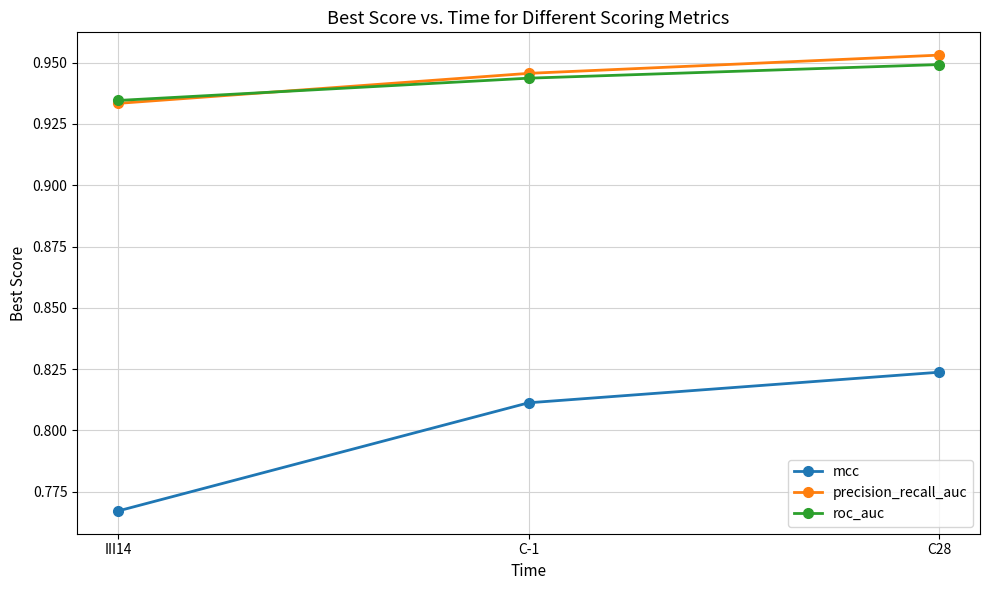

What position from the left is C28?

3